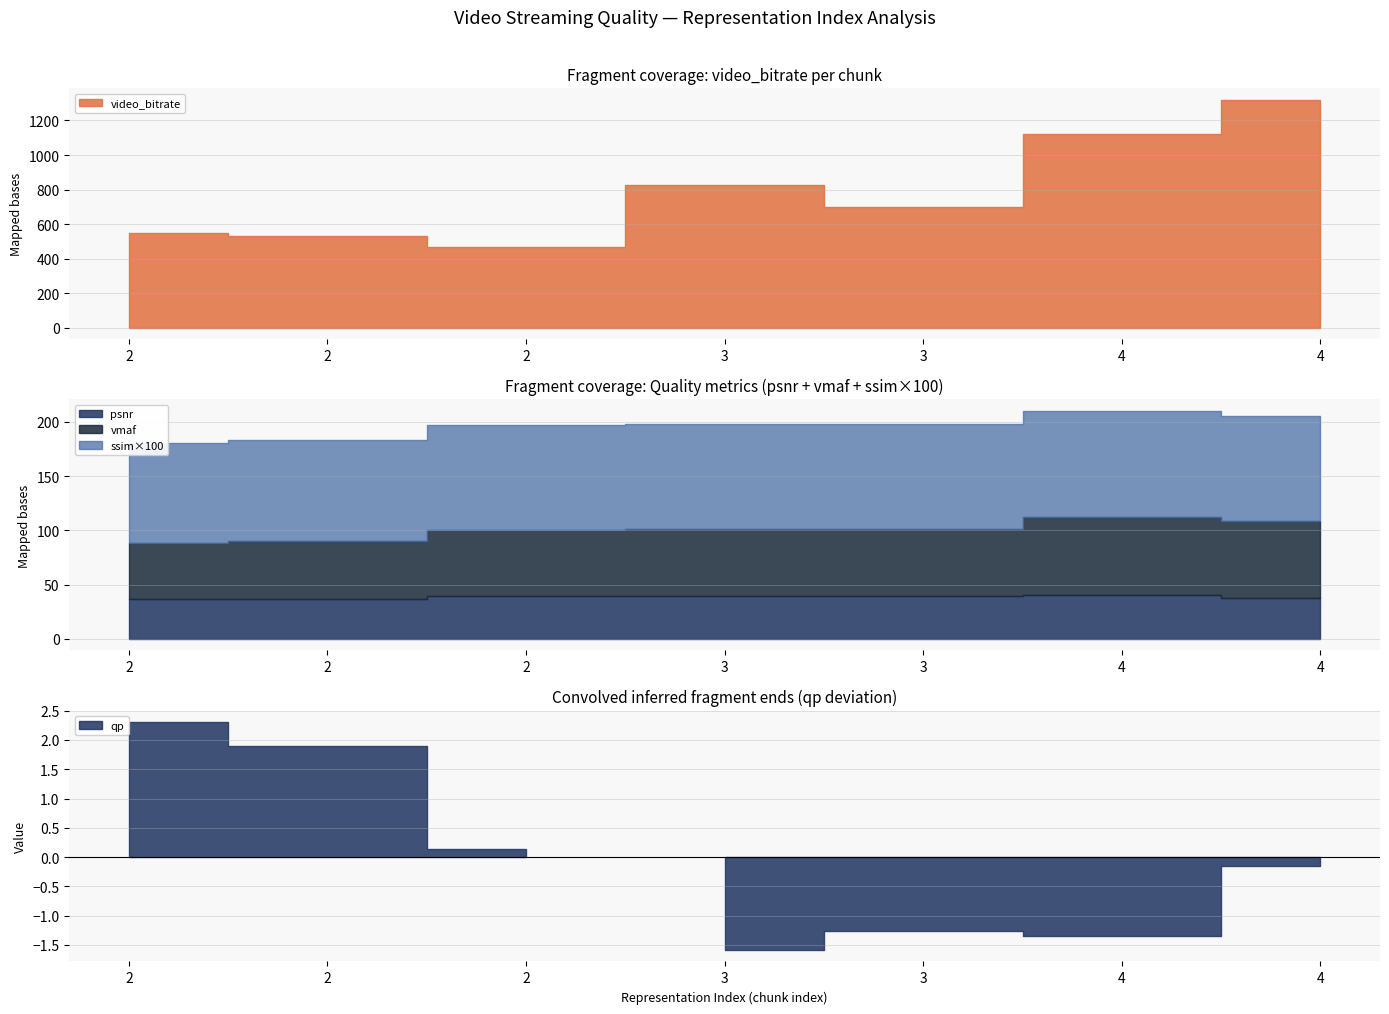

Reading left to right, extract all data points from this chart.

video_bitrate: 547.0	529.7	467.0	828.2	698.0	1121.9	1320.1
psnr: 36.9	37.3	39.4	39.3	39.4	40.8	38.1
ssim: 0.9	0.9	1.0	1.0	1.0	1.0	1.0
vmaf: 52.0	53.0	61.0	62.0	62.0	72.0	71.0
qp: 20.5	20.1	18.3	16.6	16.9	16.8	18.0